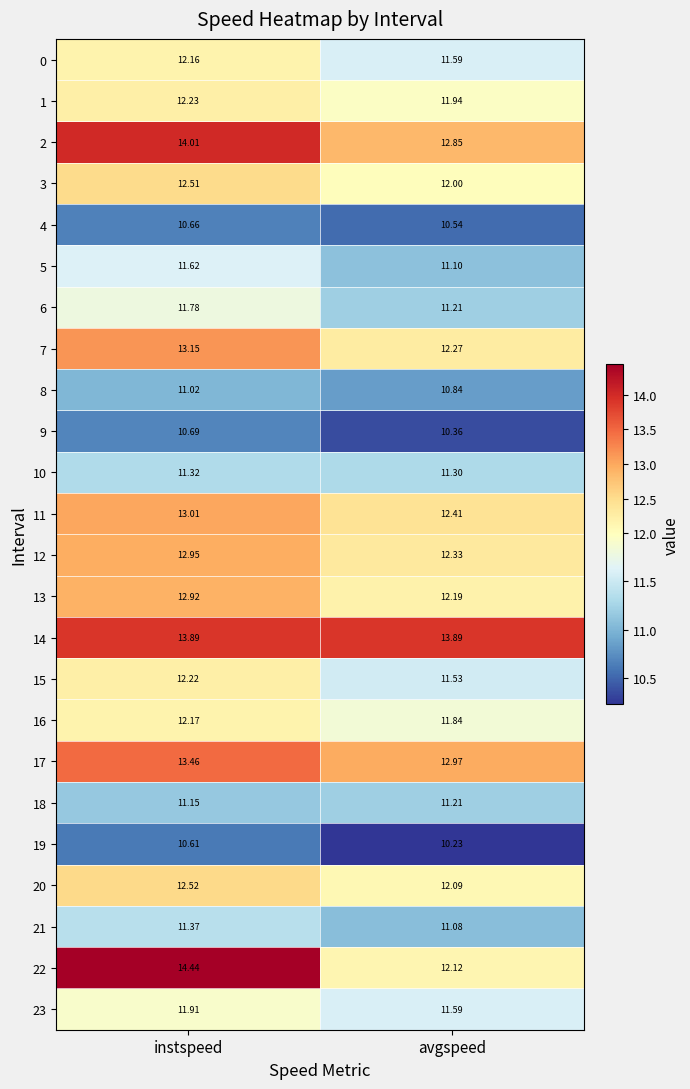

Which series has the largest total across all categories?

14